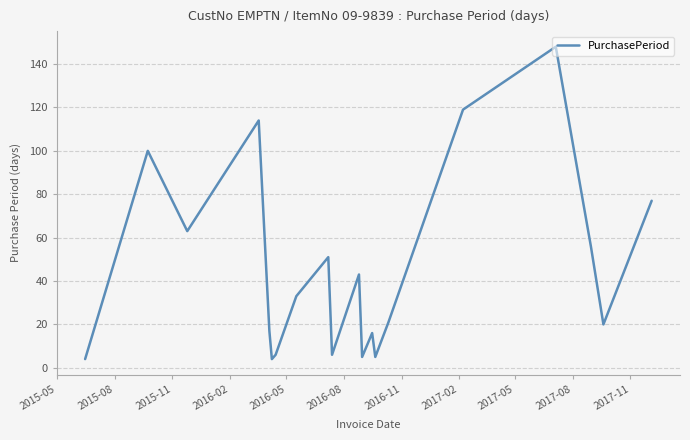

What is the difference between the maximum and minimum values?

144